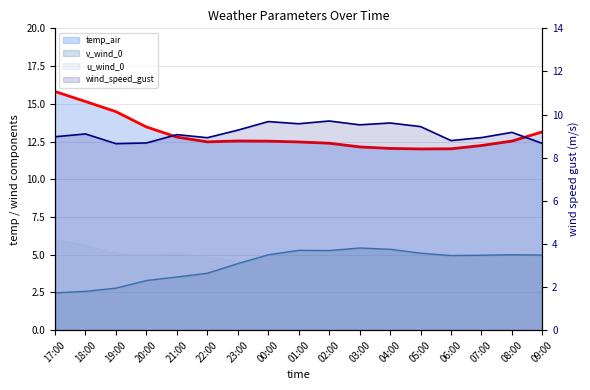

True or false: wind_speed_gust and v_wind_0 intersect in this chart.

False